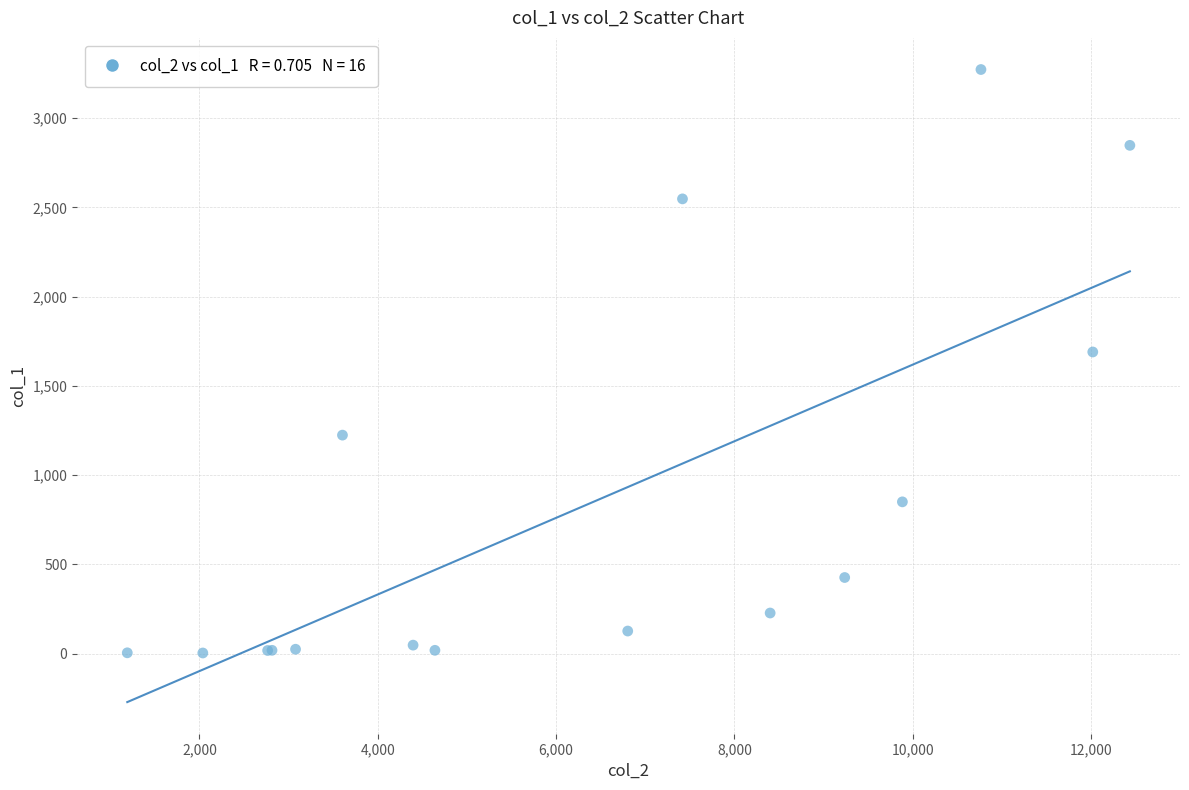

What Y value in the scatter plot is closest to 1638?

1690